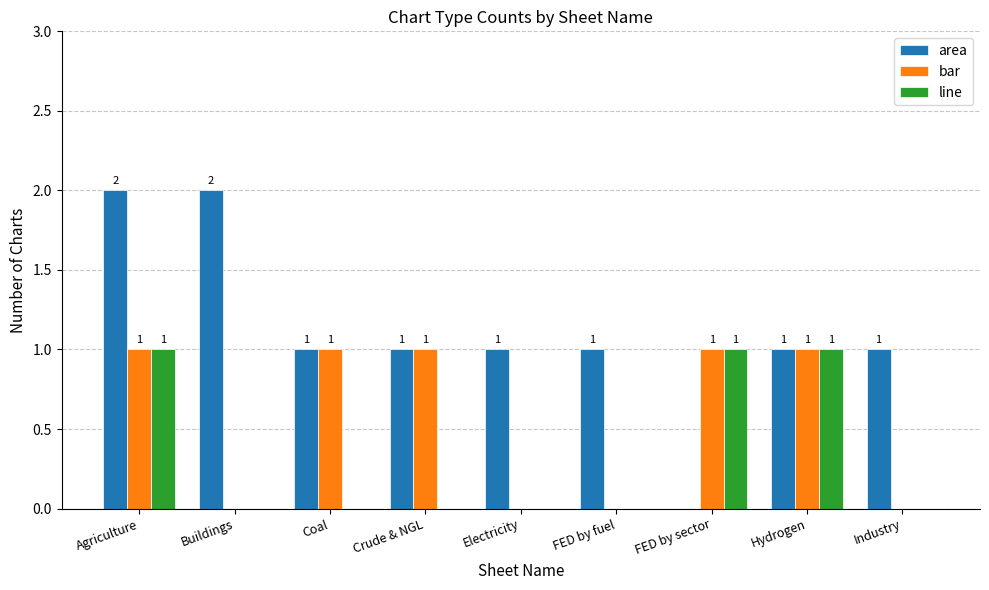

The value of bar at Agriculture is 2. True or false?

False